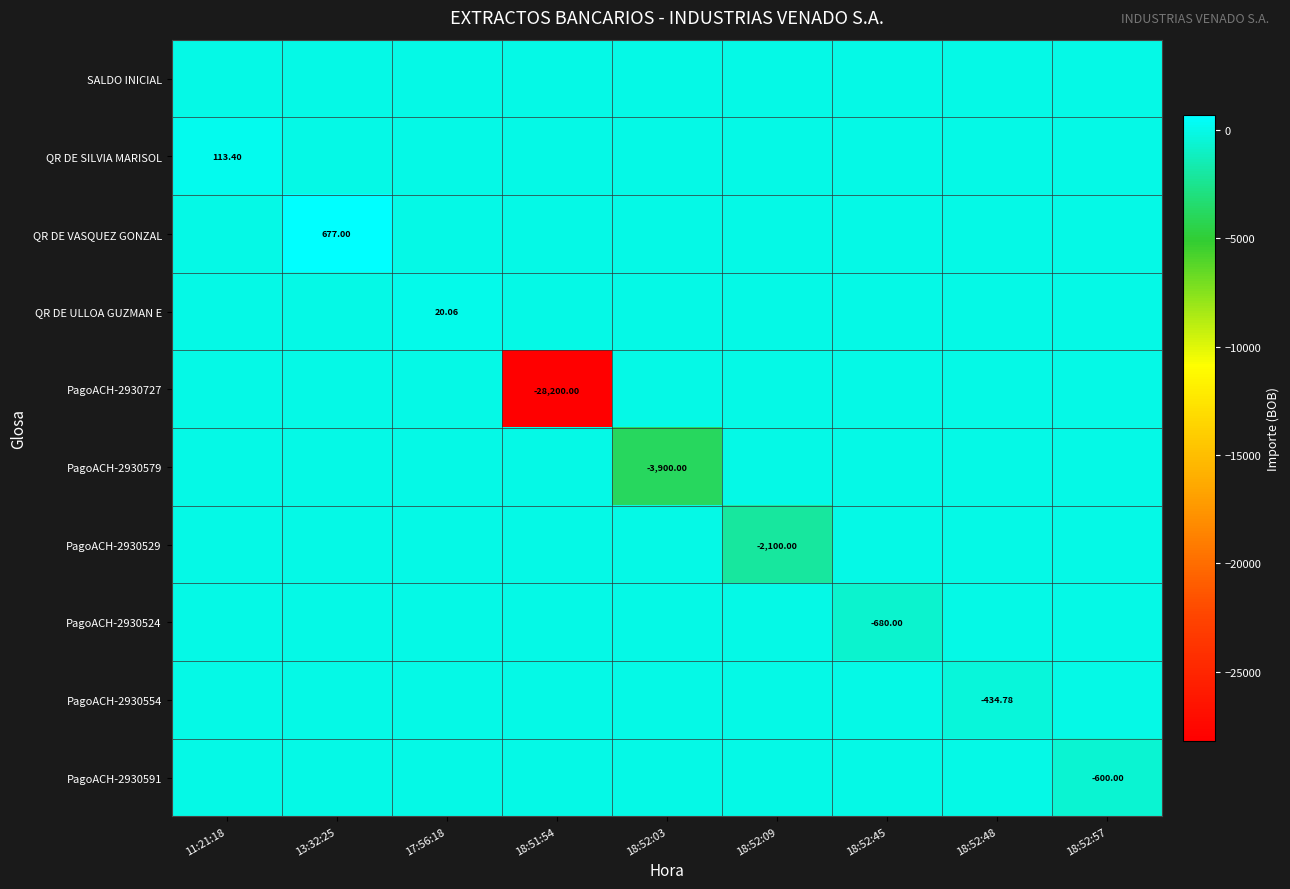

How many distinct data groups are displayed?

10